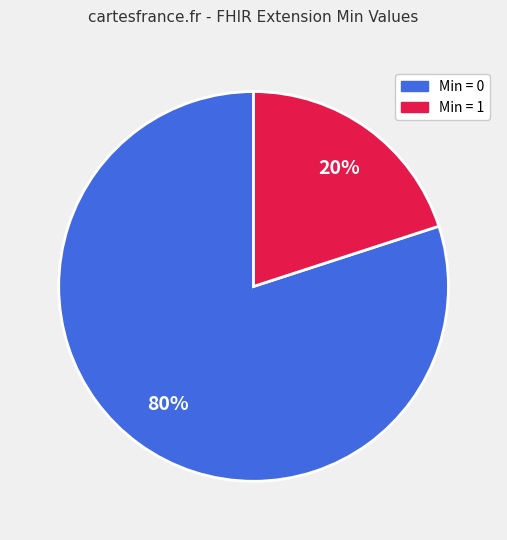

Does any single category account for the majority?

Yes